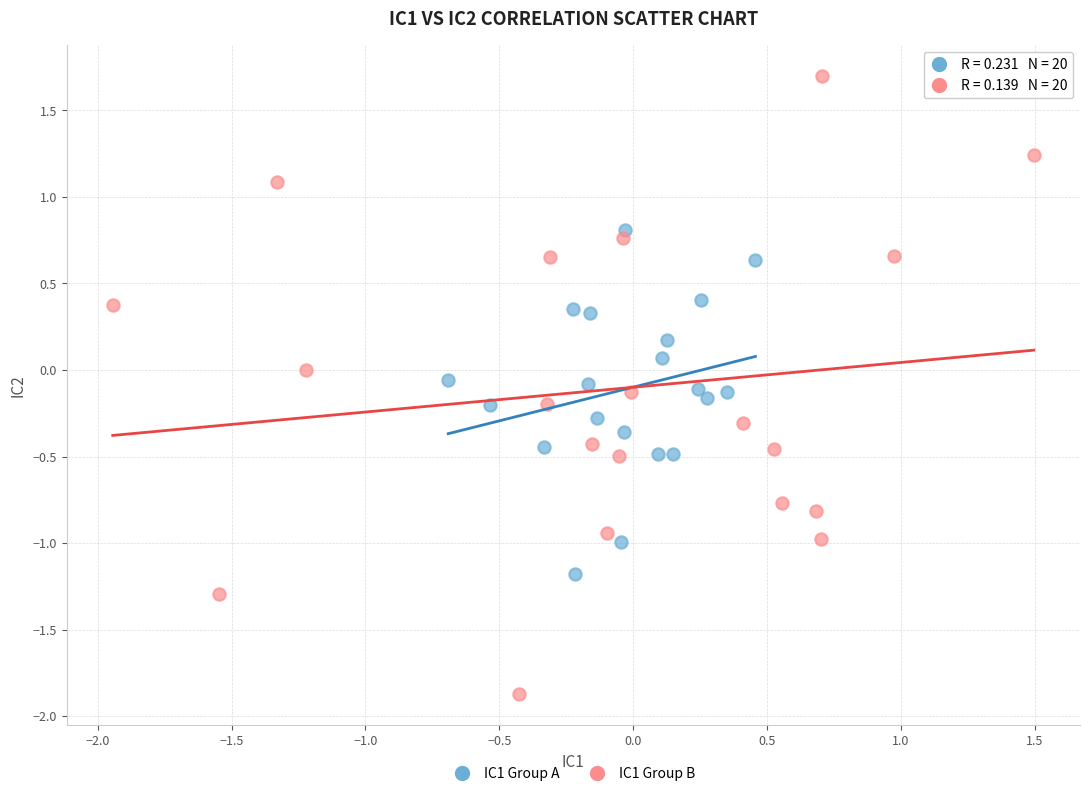

Which series has the widest spread of Y values?

IC1 Group B